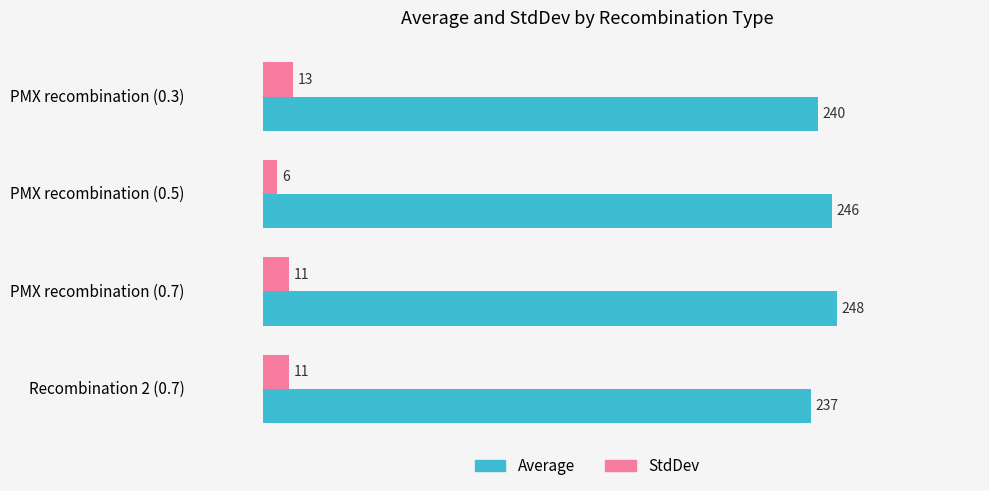

What are all the series names shown in the legend?

Average, StdDev